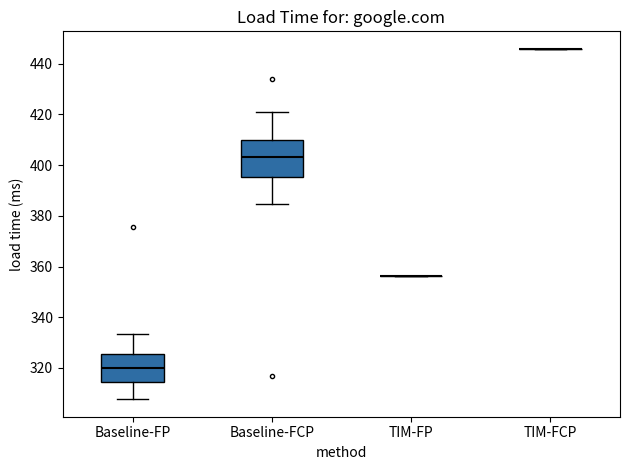

Reading left to right, transcribe this box plot: for each box, give where its median line is, the range the box spans, and where its two whiskers end, as read against the y-axis. The values are not printed on the chart, so give them approximately, as read against the axis.

Baseline-FP: median 320, box 314 to 326, whiskers 308 to 334
Baseline-FCP: median 404, box 396 to 410, whiskers 384 to 422
TIM-FP: box collapsed to a line at 356, whiskers 356 to 356
TIM-FCP: box collapsed to a line at 446, whiskers 446 to 446